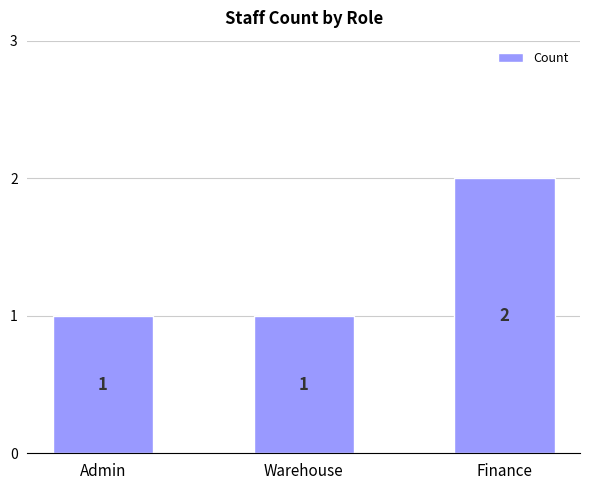

What is the difference between the values at Warehouse and Finance?

1